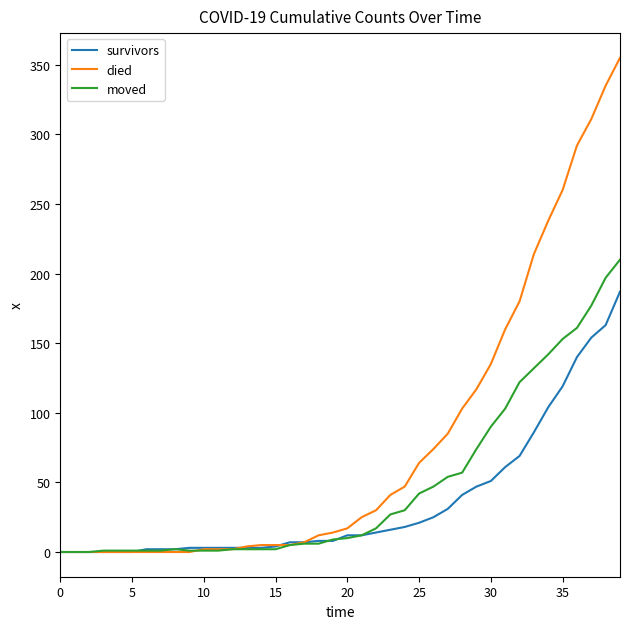

Rank the series by their maximum value, from lowest to highest.

survivors, moved, died